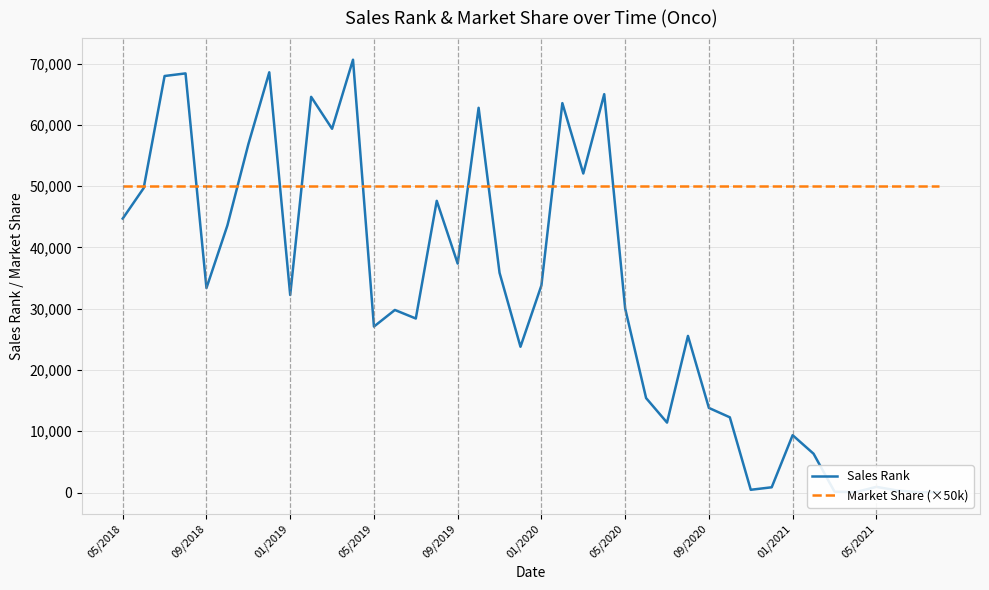

Is it true that Market Share (×50k) equals 89002.8 at 09/2020?

False